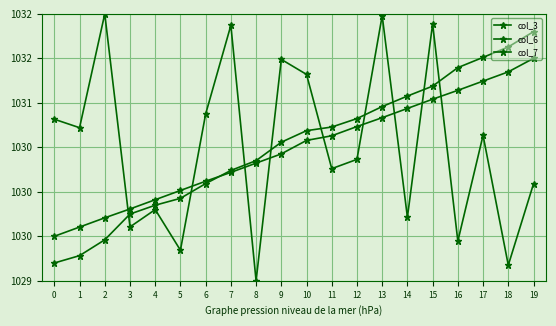

Does the chart have visible grid lines?

Yes